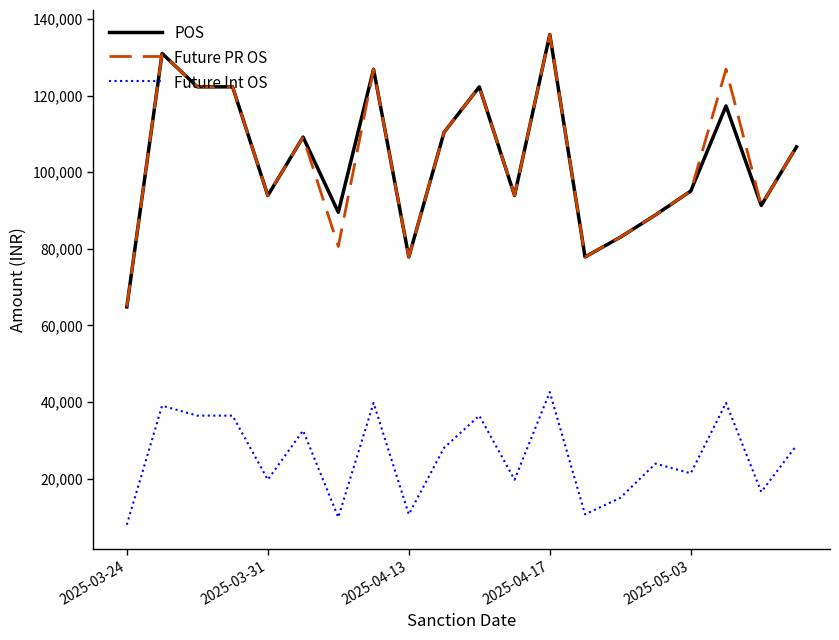

True or false: Future Int OS and Future PR OS cross at least once.

False